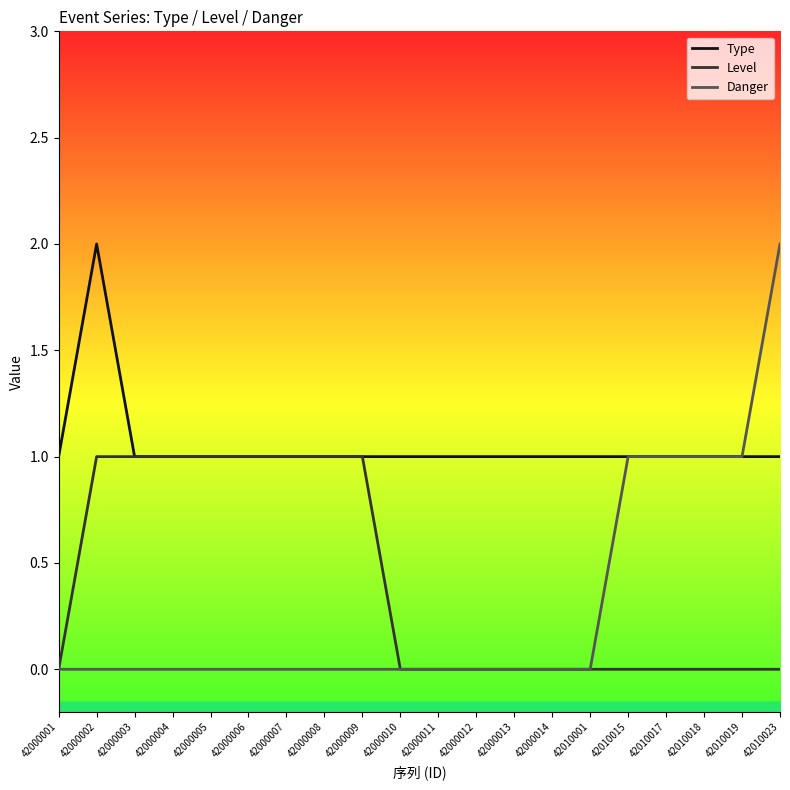

The value of Danger at 42000001 is -1. True or false?

False